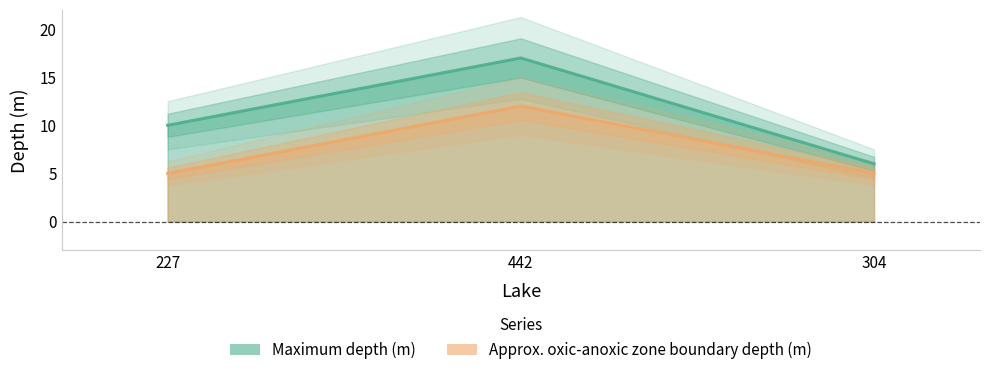

Which series has the largest total across all categories?

Maximum depth (m)